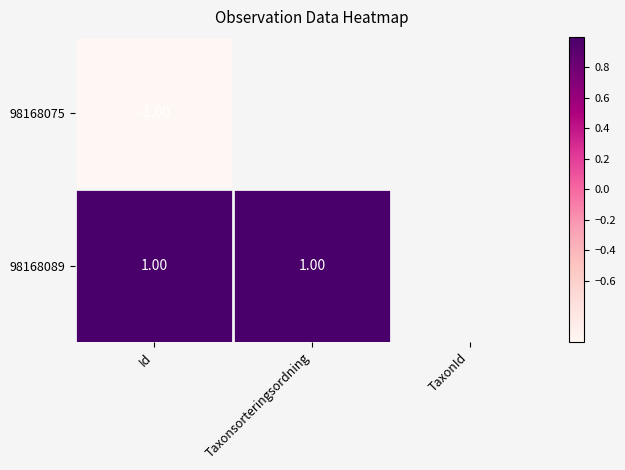

Which category has the lowest value across all series?

Id